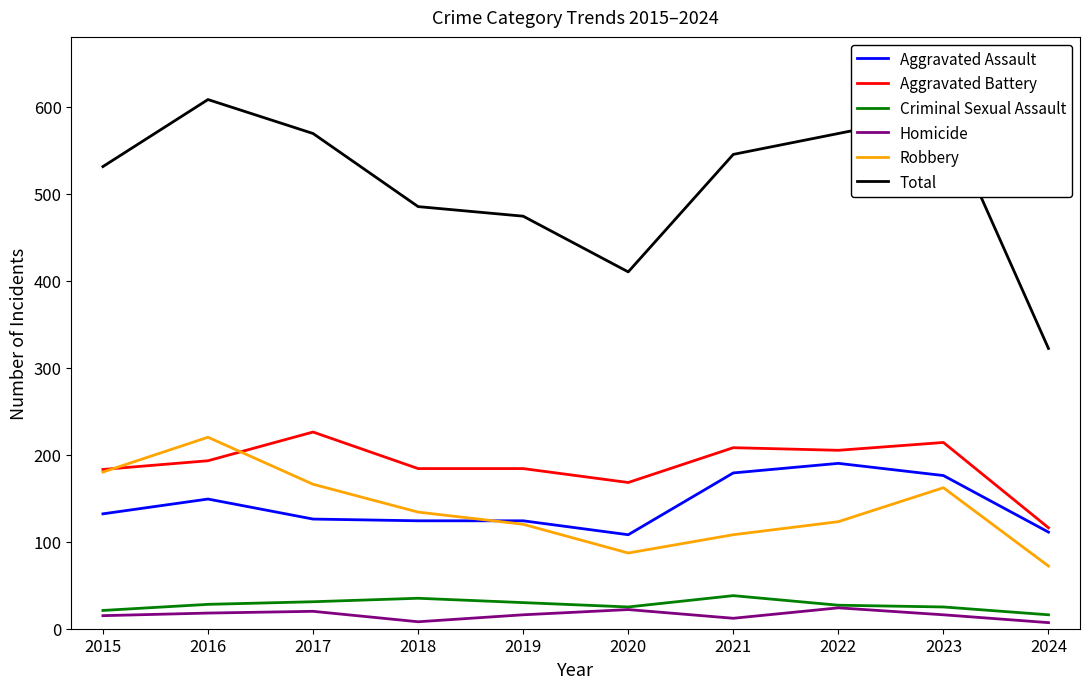

True or false: Total has a value of 543 at 2024.

False